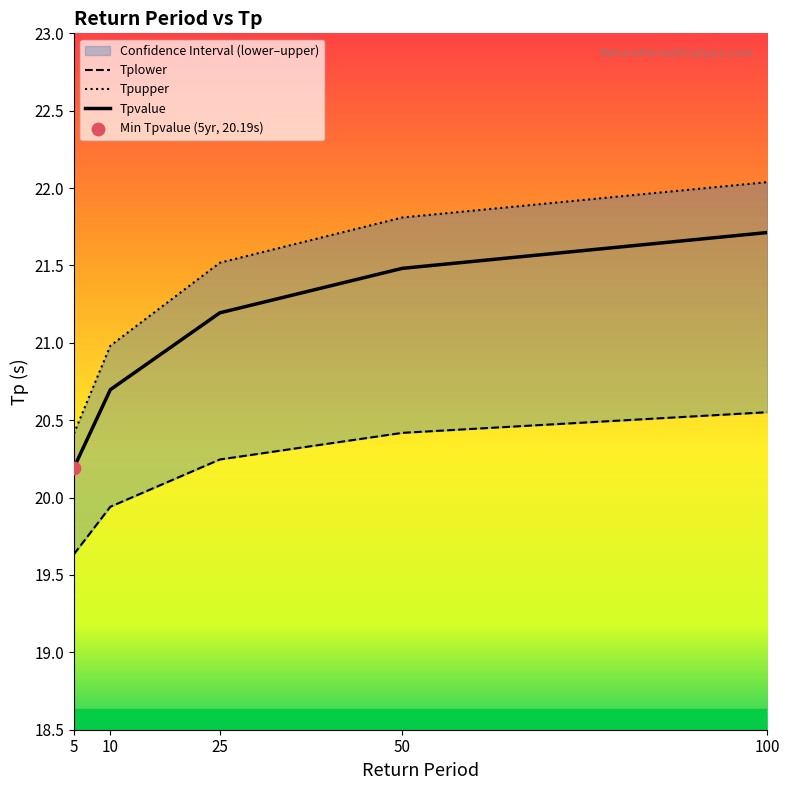

What is the total value across all series at 25?

63.0